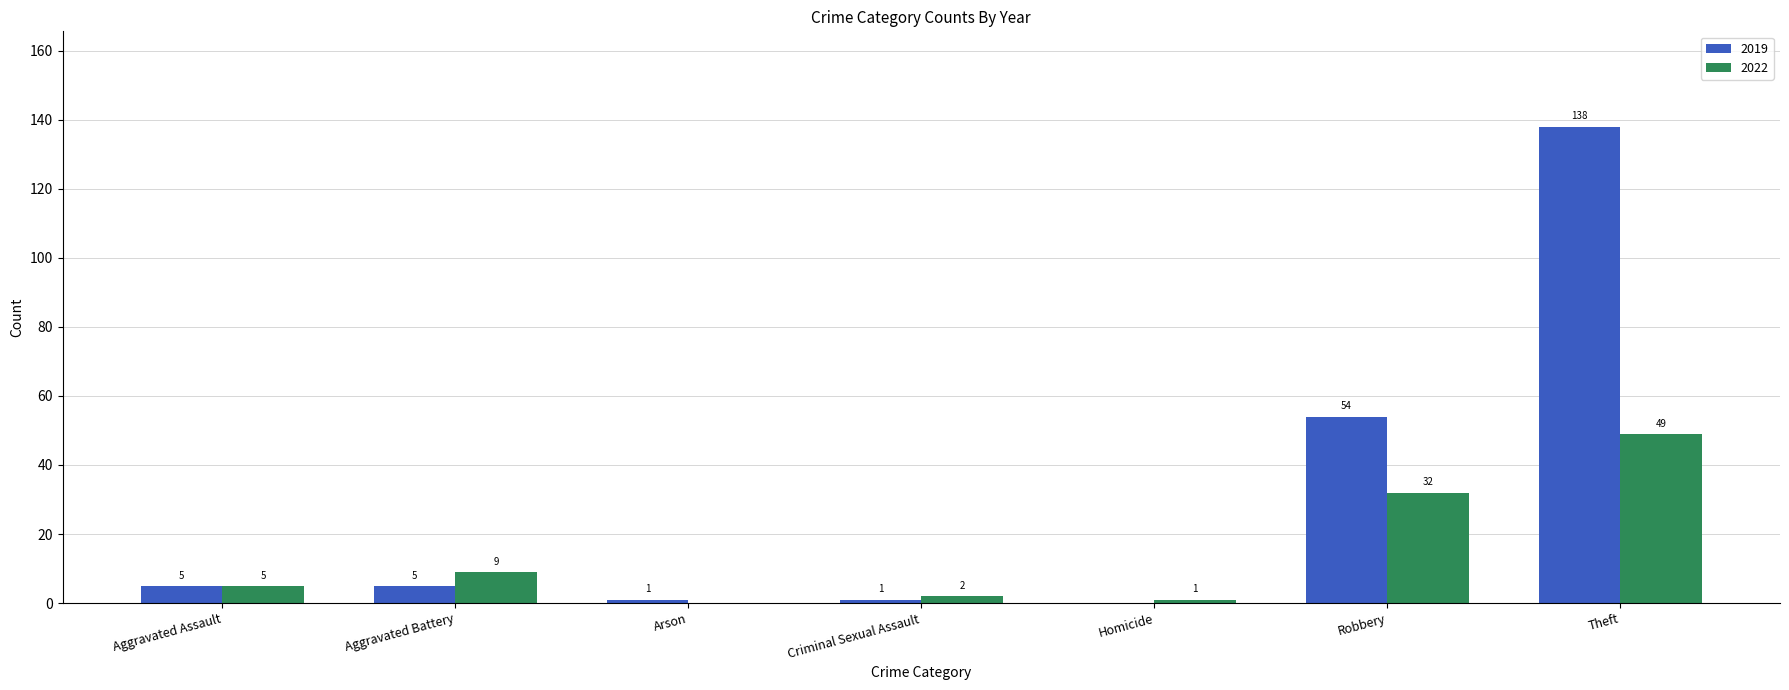

Which series changed the most between Robbery and Theft?

2019